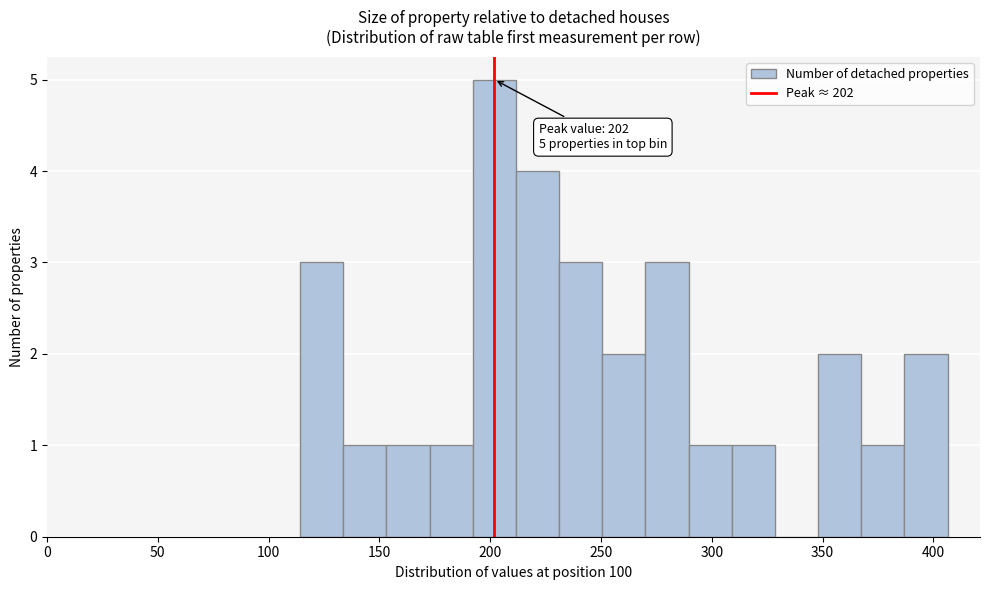

Read against the x-axis, roughly where is the centre of the tallest bar?

200